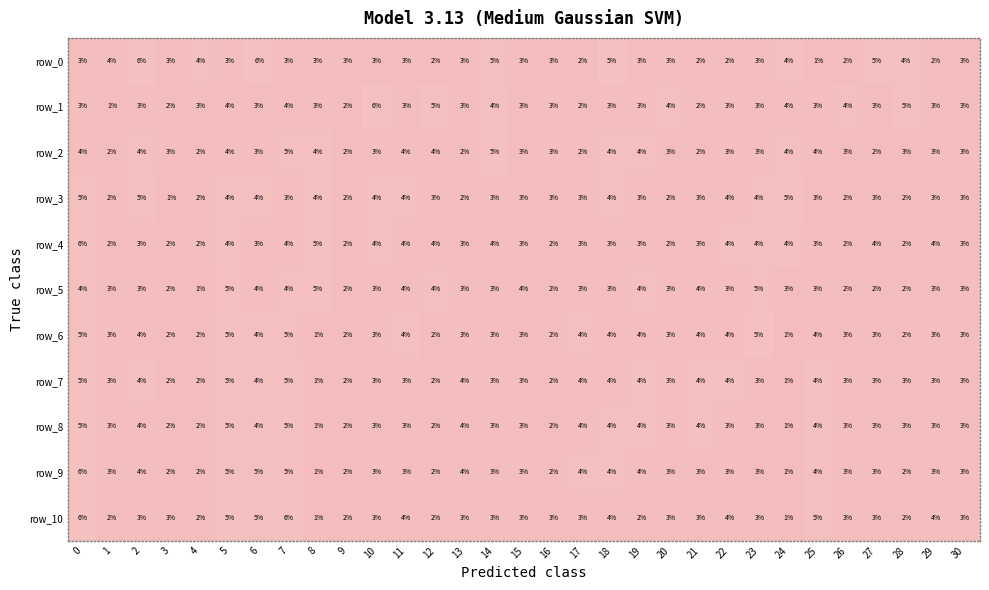

Count the number of categories in the chart.

31